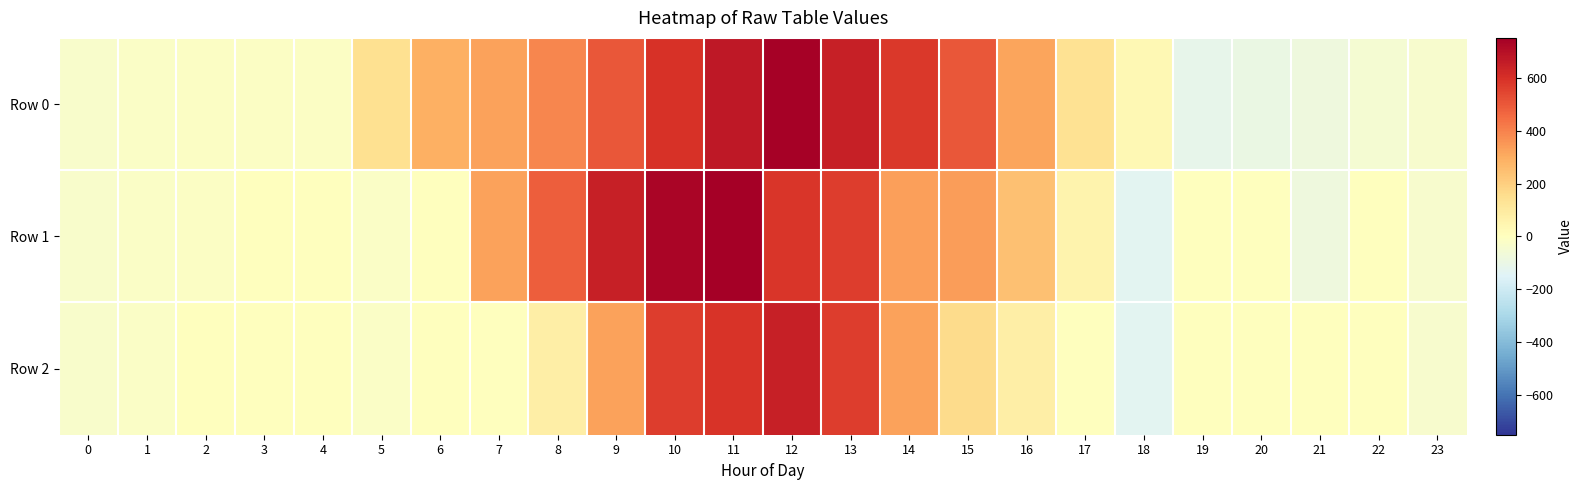

What is the total value across all series at 10?

1892.0